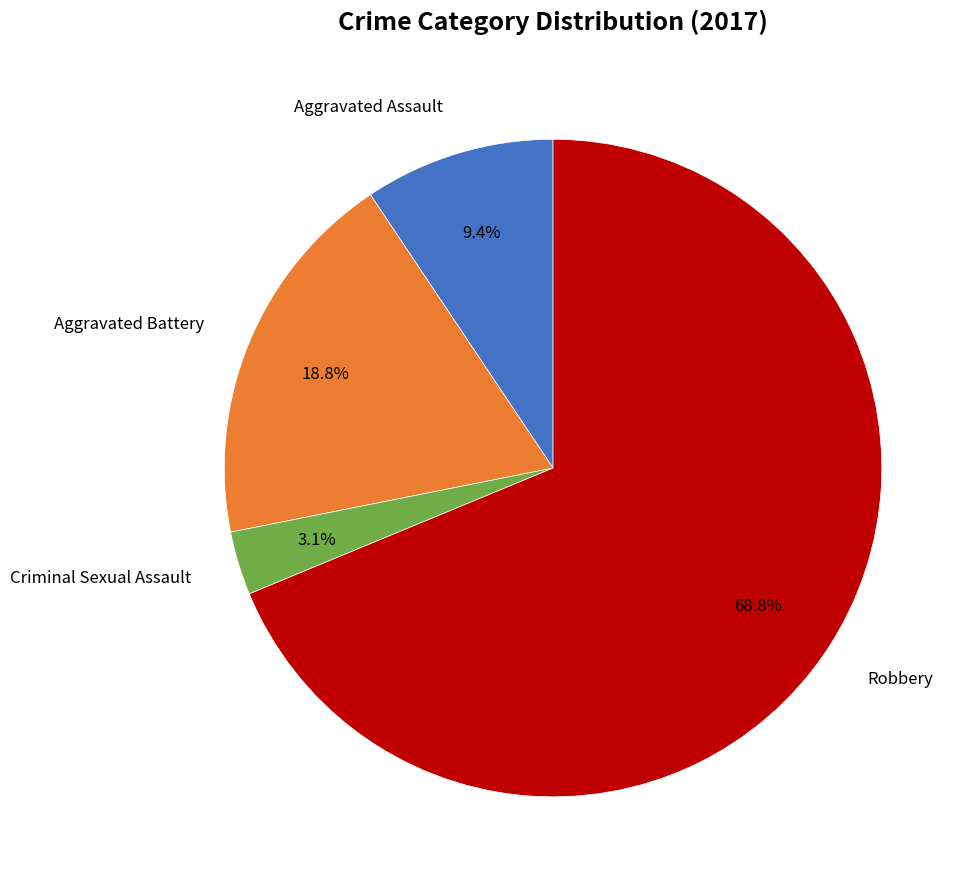

Does any single category account for the majority?

Yes